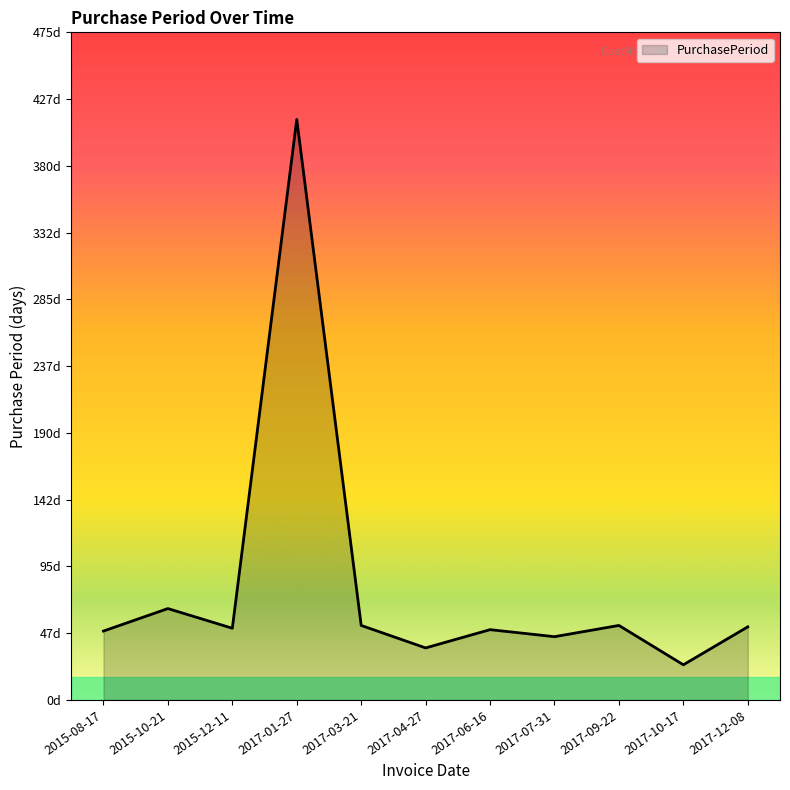

Does the chart display data point markers on the line(s)?

No